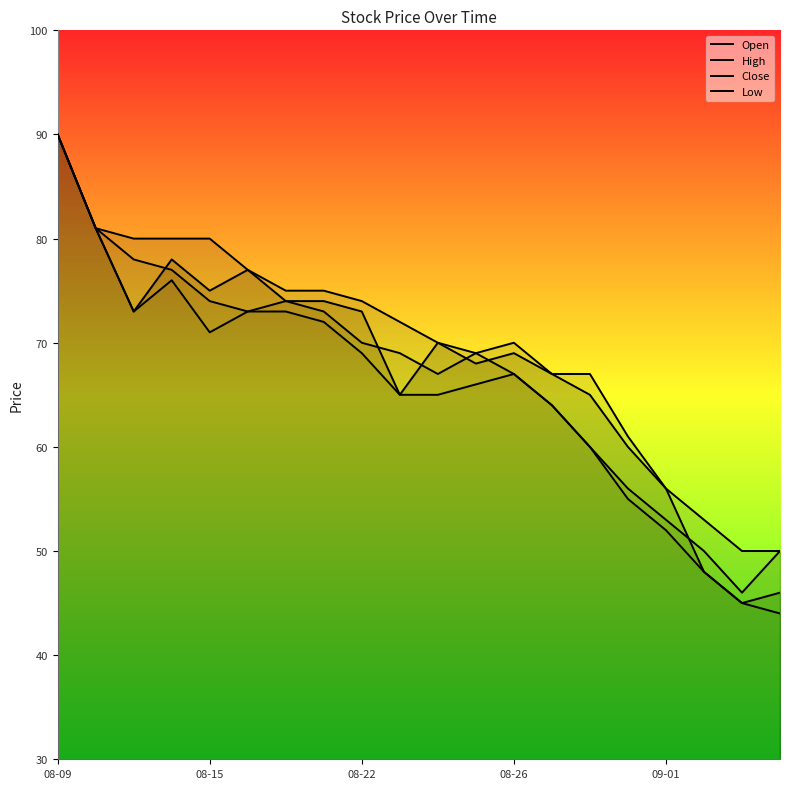

Which series changed the most between 8 and 9?

Open